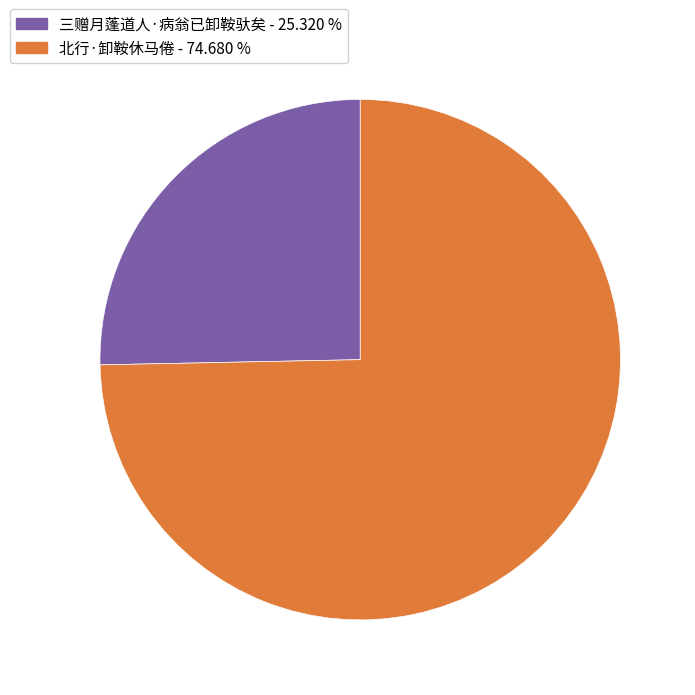

Which category has the smallest portion of the pie?

三赠月蓬道人·病翁已卸鞍驮矣